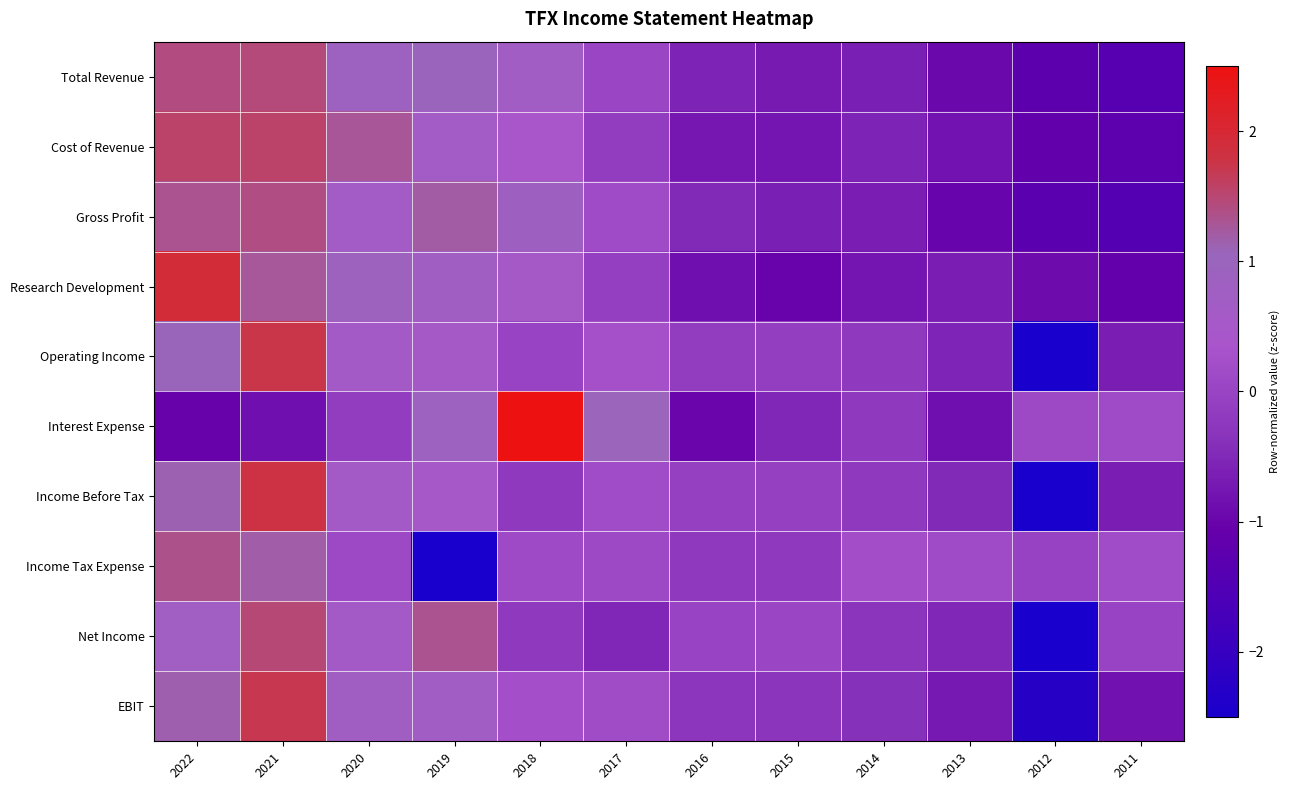

Rank the series by their maximum value, from lowest to highest.

Income Tax Expense, Gross Profit, Total Revenue, Net Income, Cost of Revenue, EBIT, Operating Income, Income Before Tax, Research Development, Interest Expense